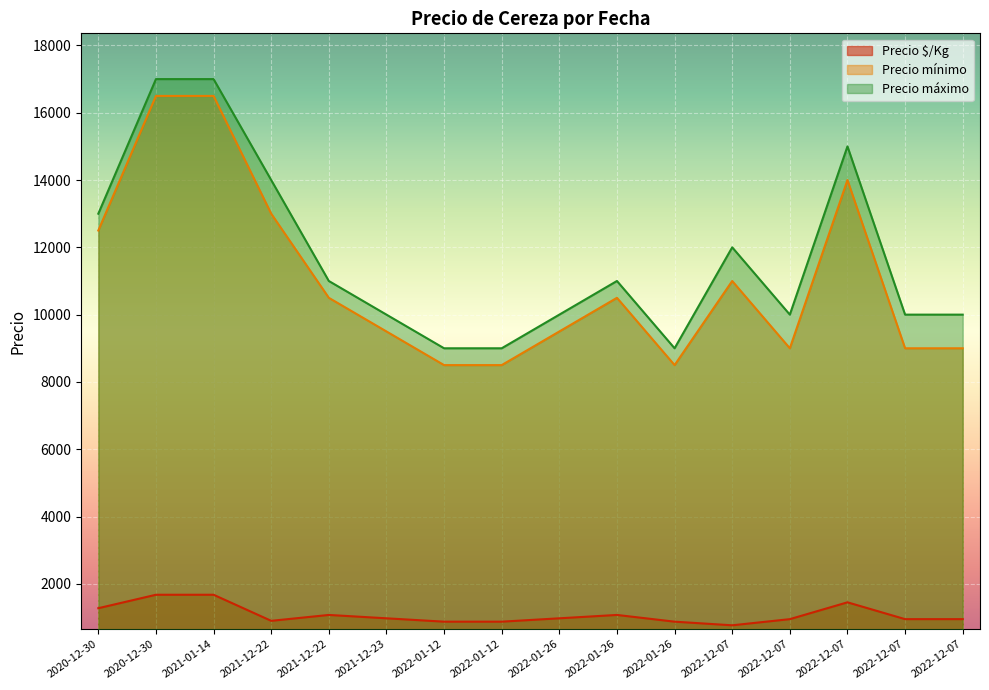

What is the average value of the Precio $/Kg series?

1082